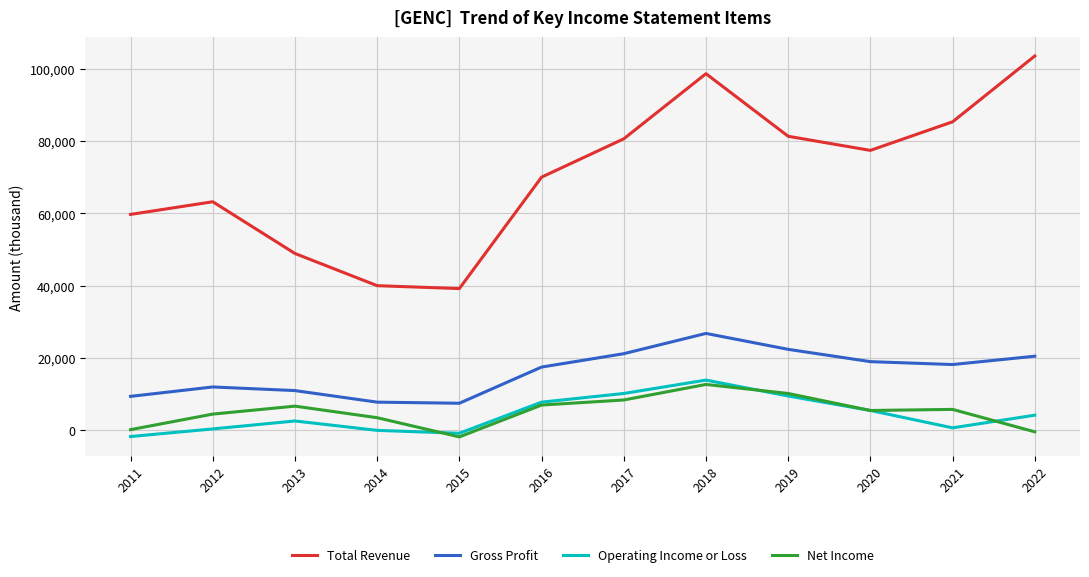

Which series has the largest range (max minus min)?

Total Revenue